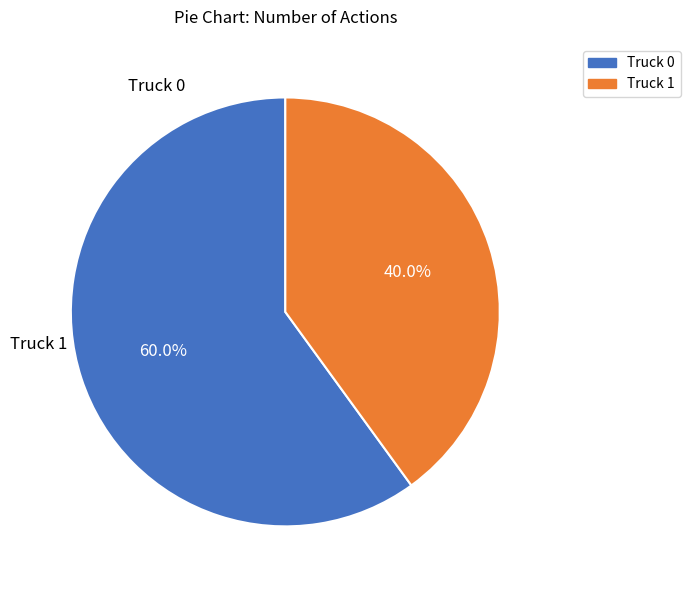

Combined, do Truck 0 and Truck 1 account for over 50%?

Yes